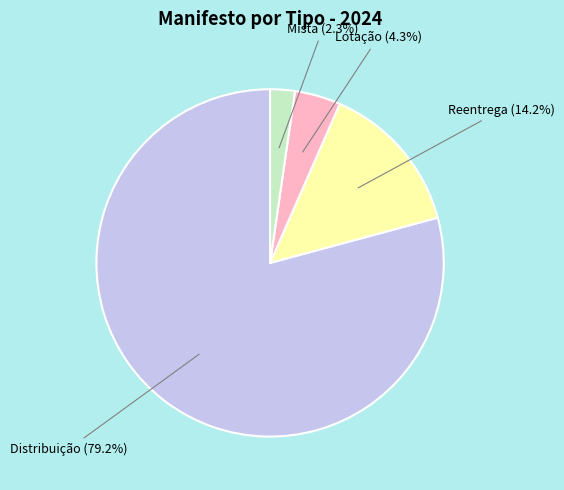

What percentage is NOT represented by Mista?

97.7%